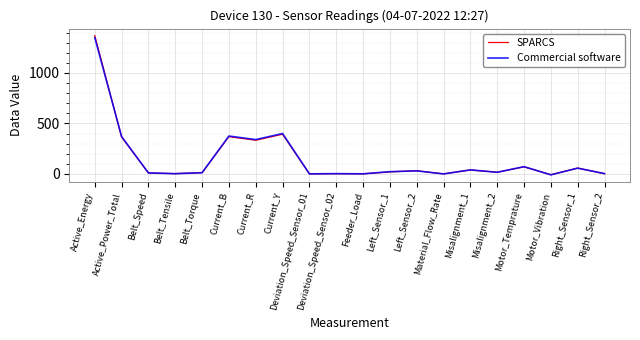

Which category has the highest value in the Commercial software series?

Active_Energy